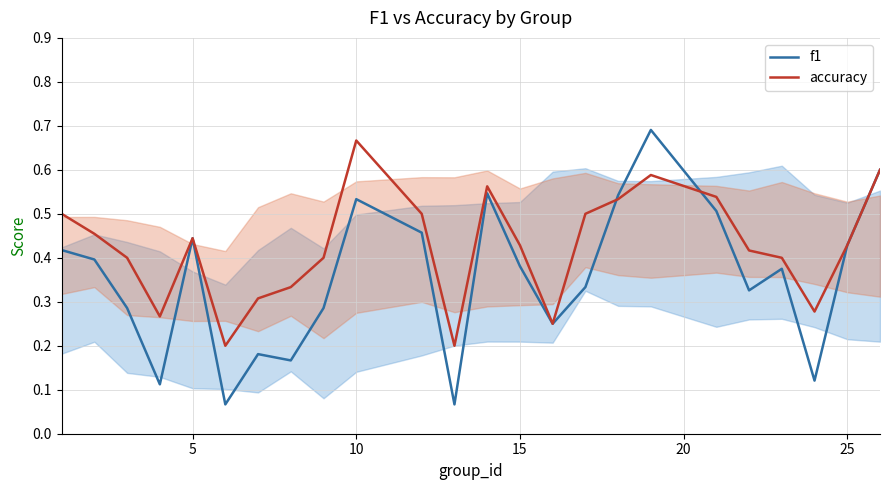

Which series has the widest spread of values?

f1